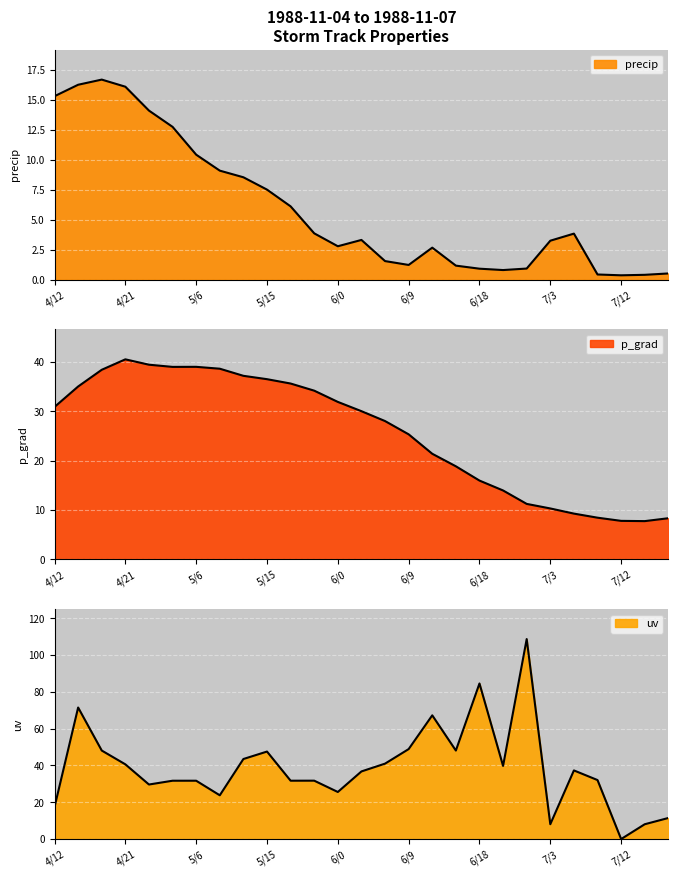

Is the value of p_grad at 7/6 greater than the value of uv at 4/15?

No